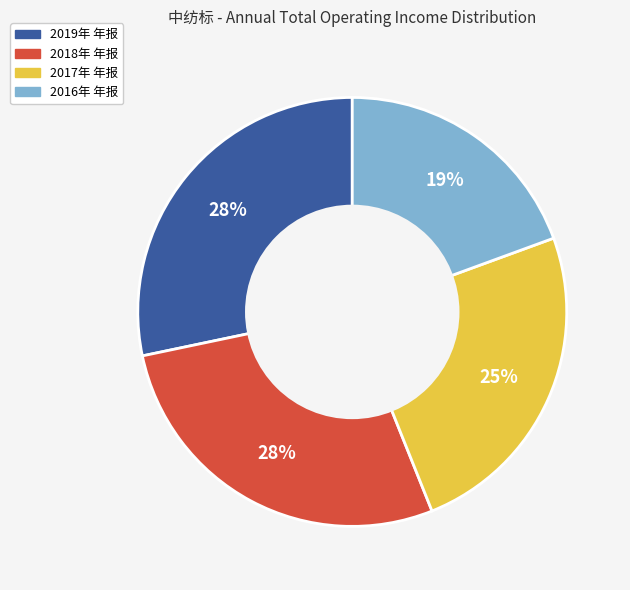

True or false: 2019年 年报 accounts for 22% of the total.

False